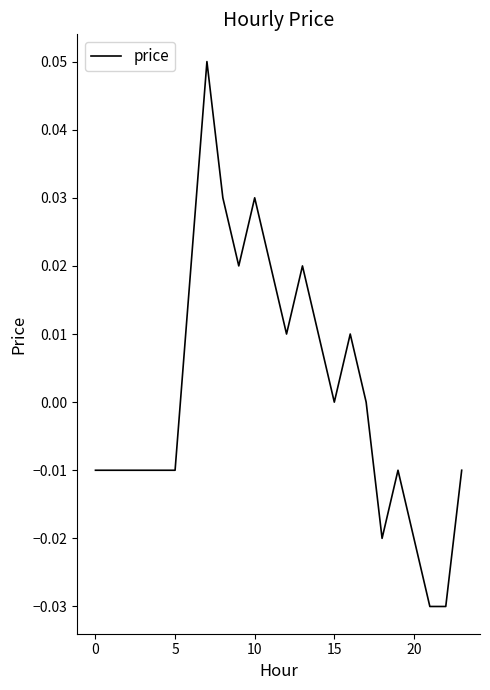

Does the chart display data point markers on the line(s)?

No